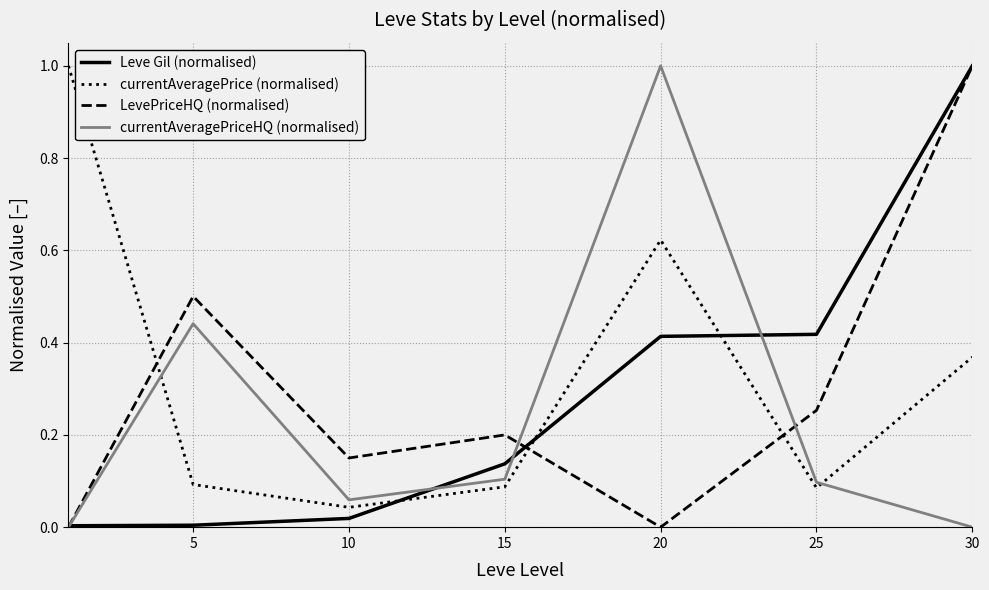

What is the greatest value displayed?

1.0